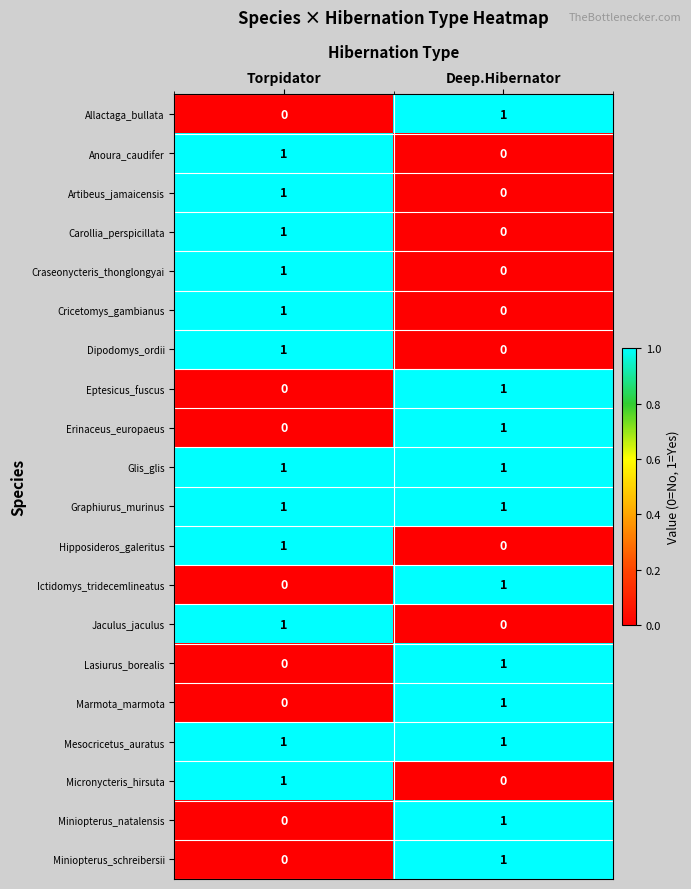

At which category is the sum across all series the highest?

Torpidator